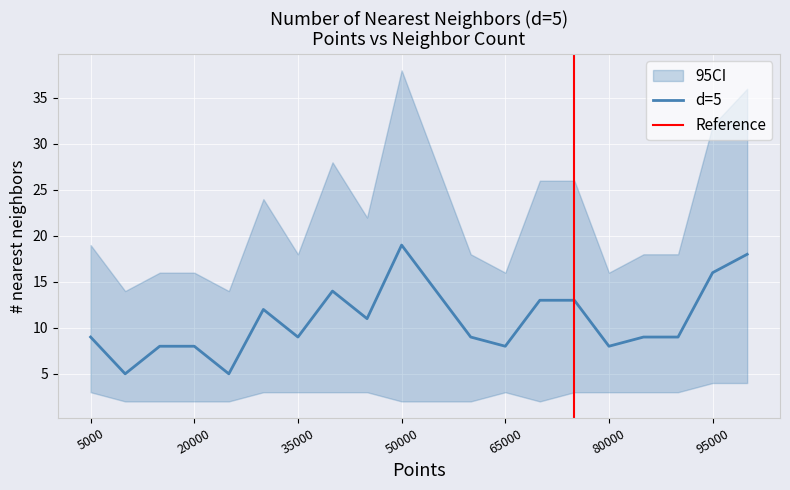

Which series has the widest spread of values?

d=5_upper